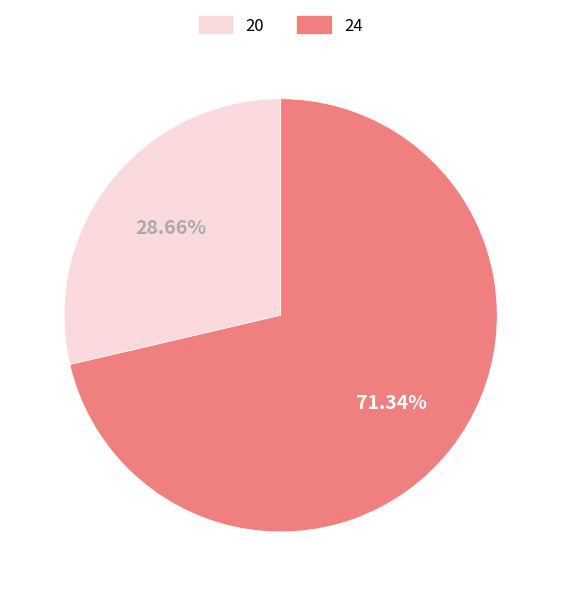

What is the majority slice?

24